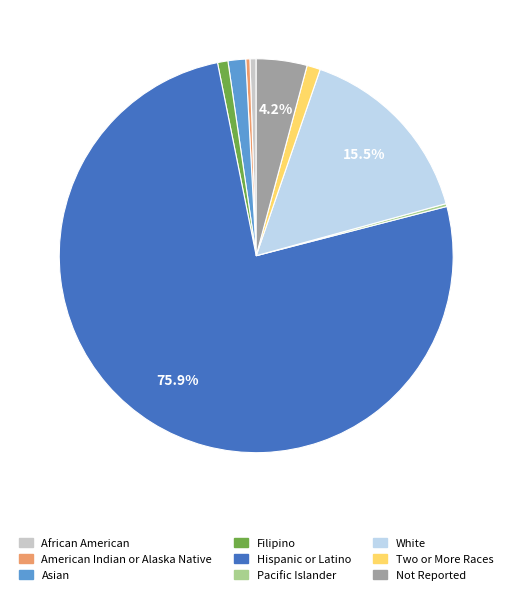

Which has a higher value, Asian or White?

White